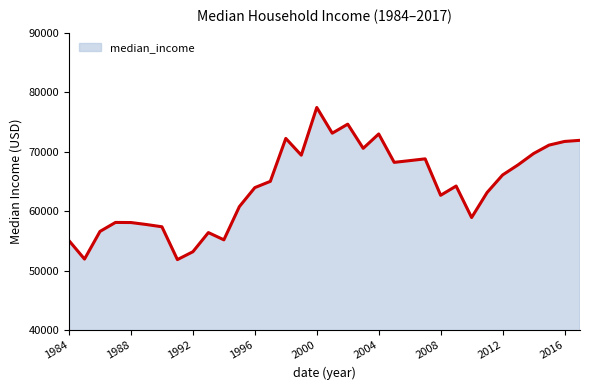

What is the maximum value shown in the chart?

77440